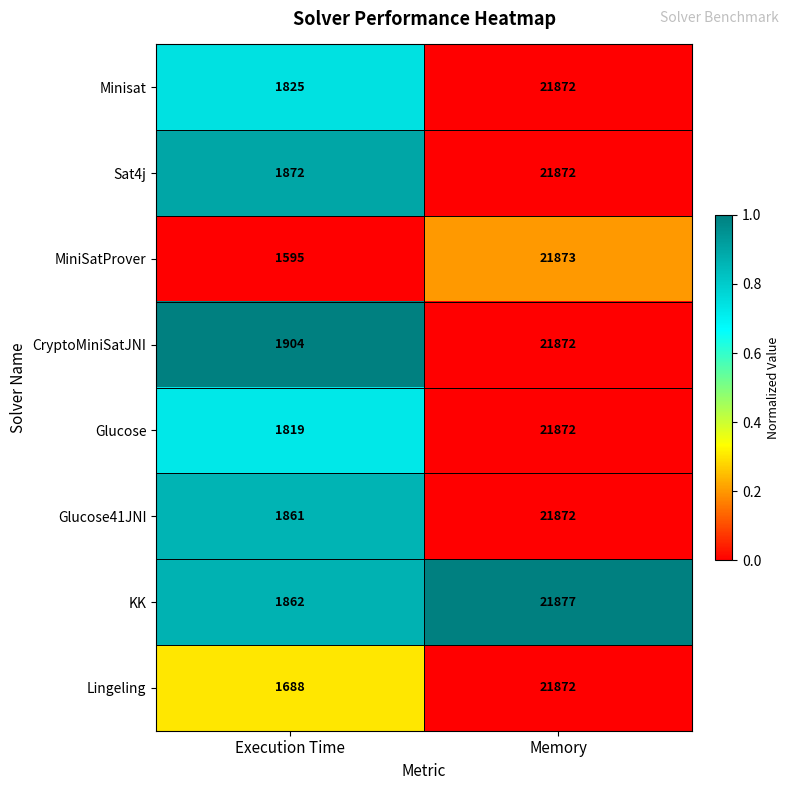

What is the difference between the MiniSatProver values at Execution Time and Memory?

20278